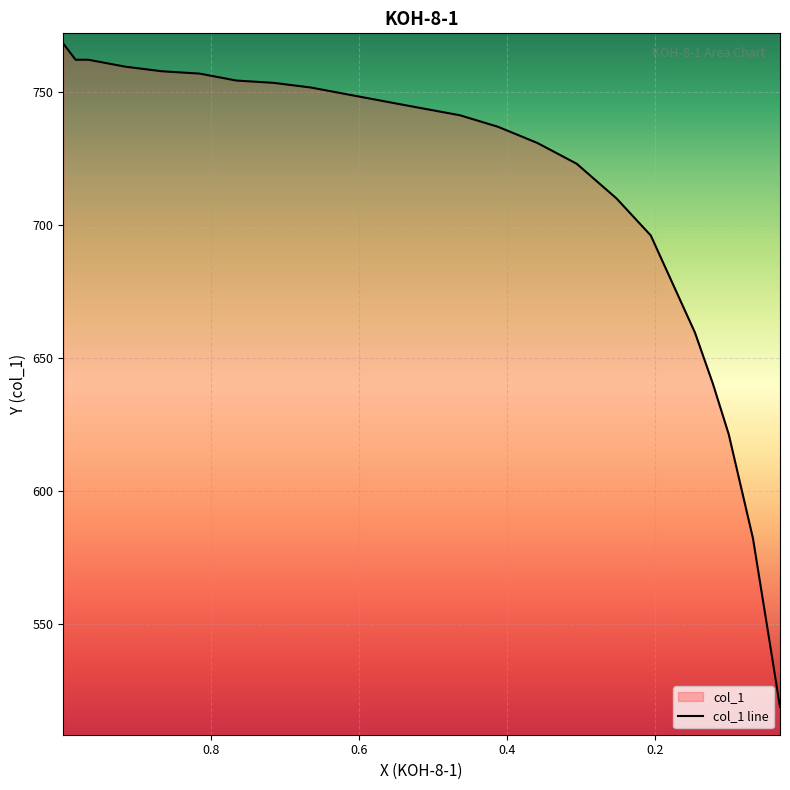

How many data points does each series have?

24